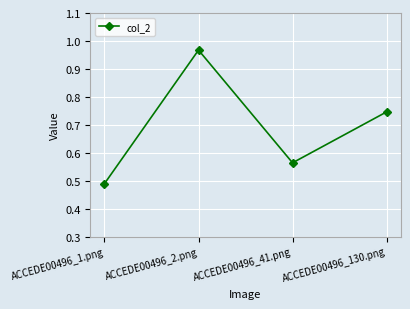

The chart shows a value of 0.9 at ACCEDE00496_41.png. True or false?

False